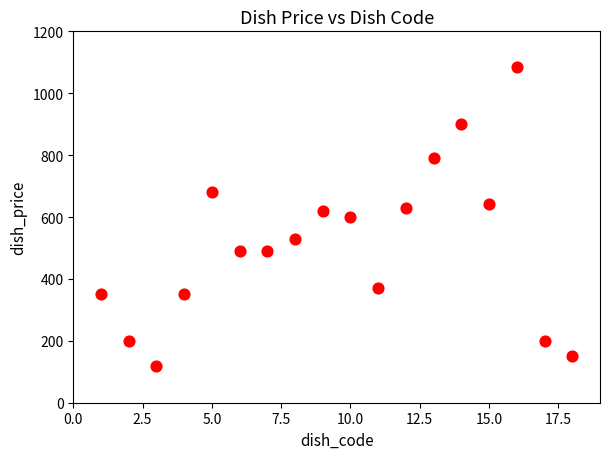

What is the range of X values (max minus min)?

17